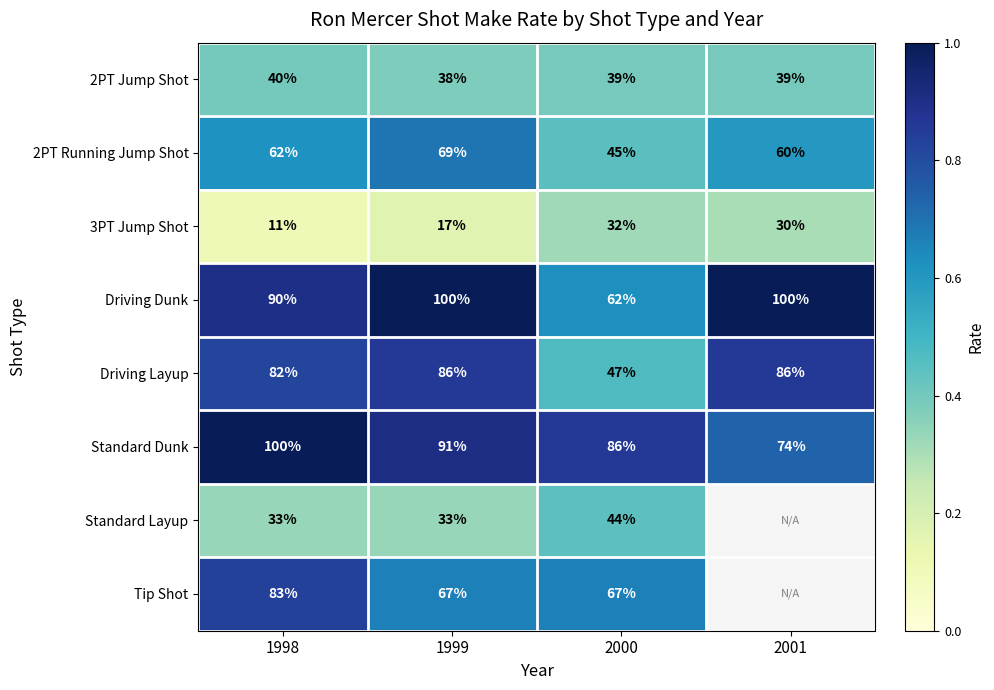

Is the value of Standard Dunk at 2001 greater than the value of Driving Dunk at 2000?

Yes